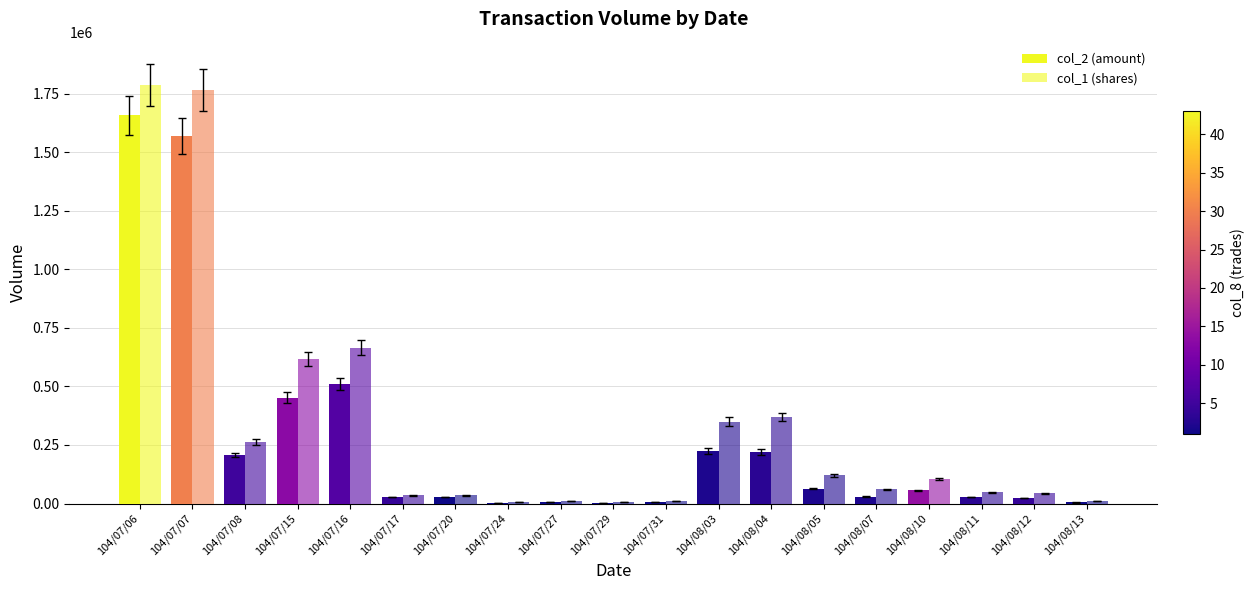

What position from the right is 104/07/20?

13